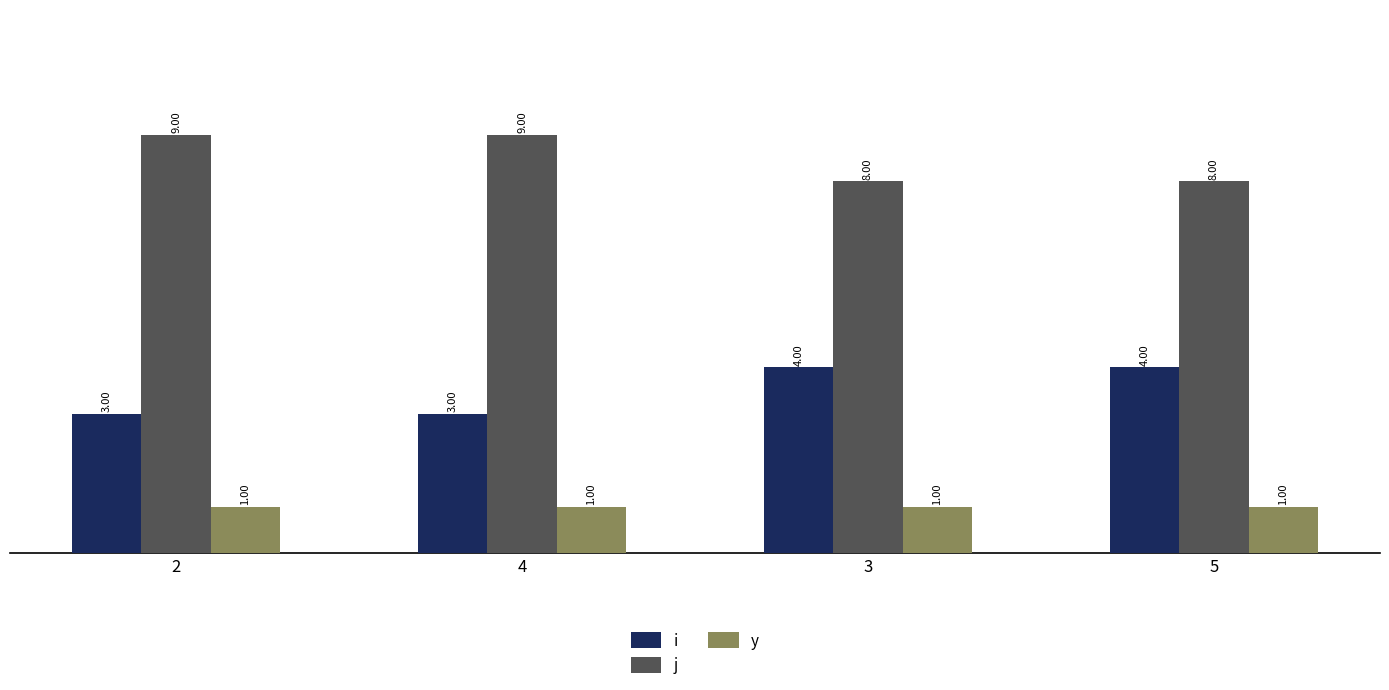

Rank the series by their maximum value, from lowest to highest.

y, i, j